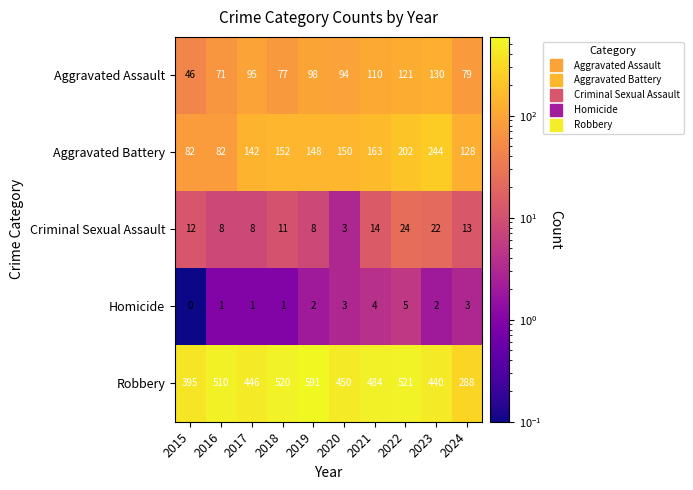

What is the sum of the Criminal Sexual Assault values at 2024 and 2019?

21